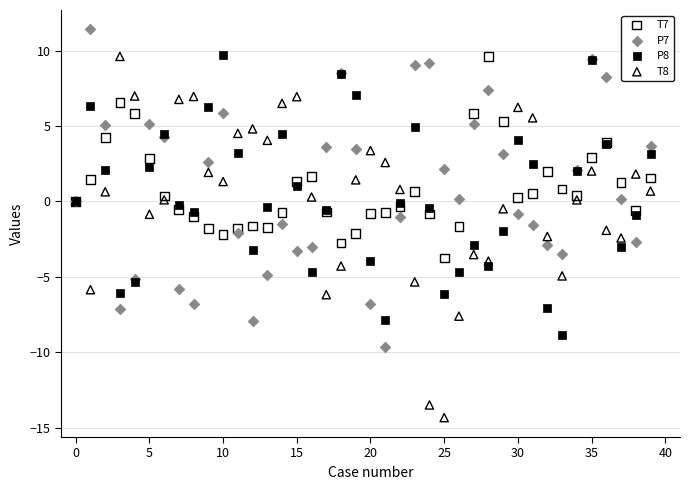

What are all the series names shown in the legend?

T7, P7, P8, T8